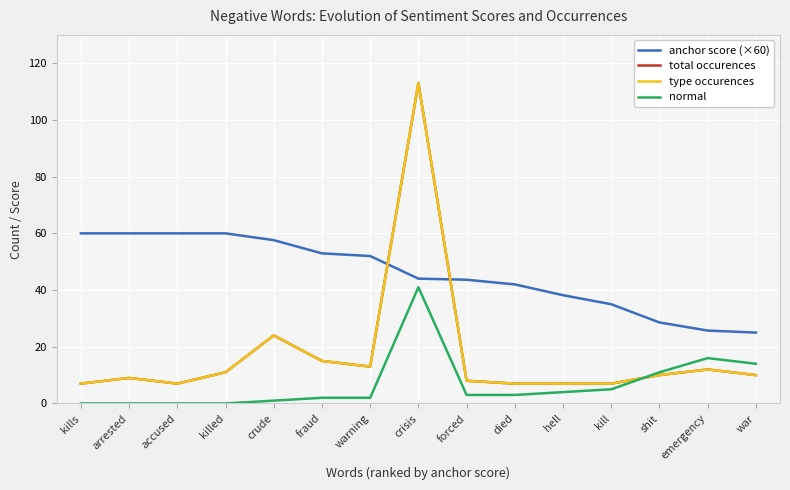

Which series has the widest spread of values?

total occurences